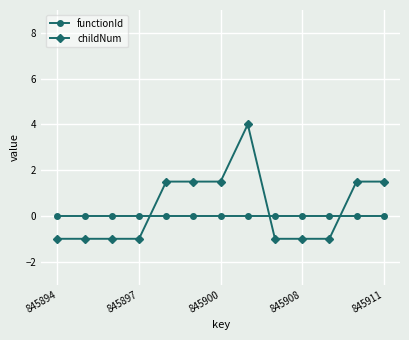

What is the value of the childNum point at the 3rd from the left?

-1.0